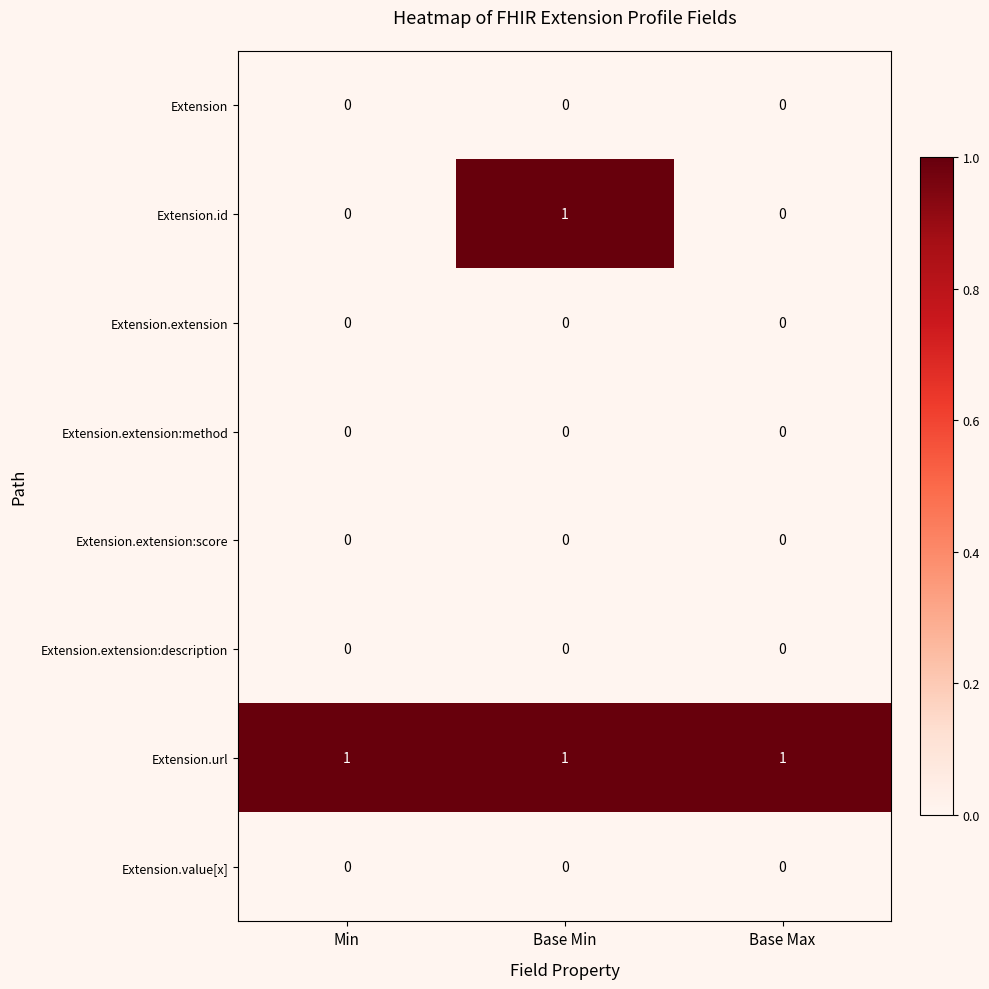

At which category is the sum across all series the highest?

Base Min